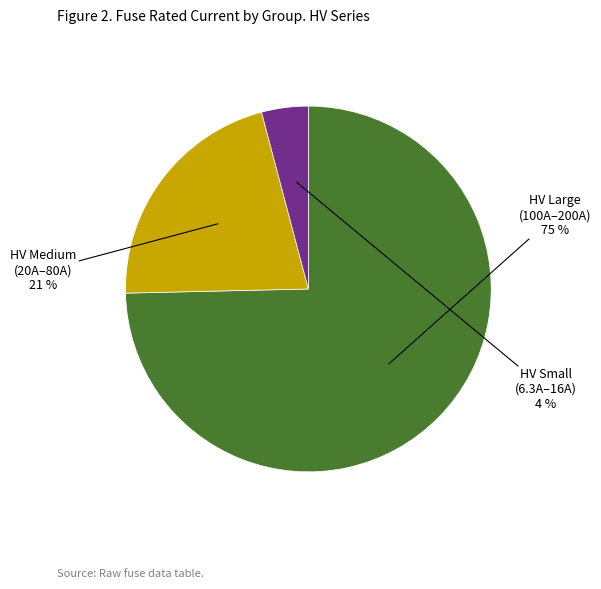

To the nearest percent, what is the average slice percentage?

33%